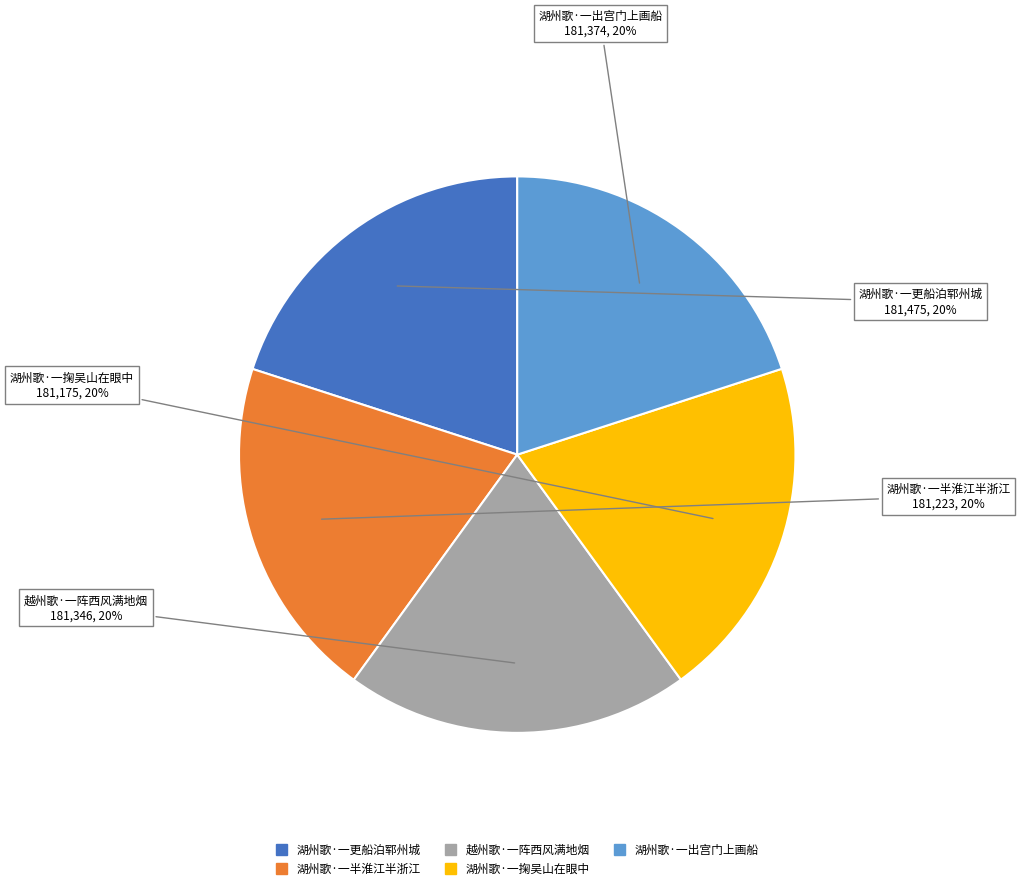

To the nearest percent, what is the average slice percentage?

20%